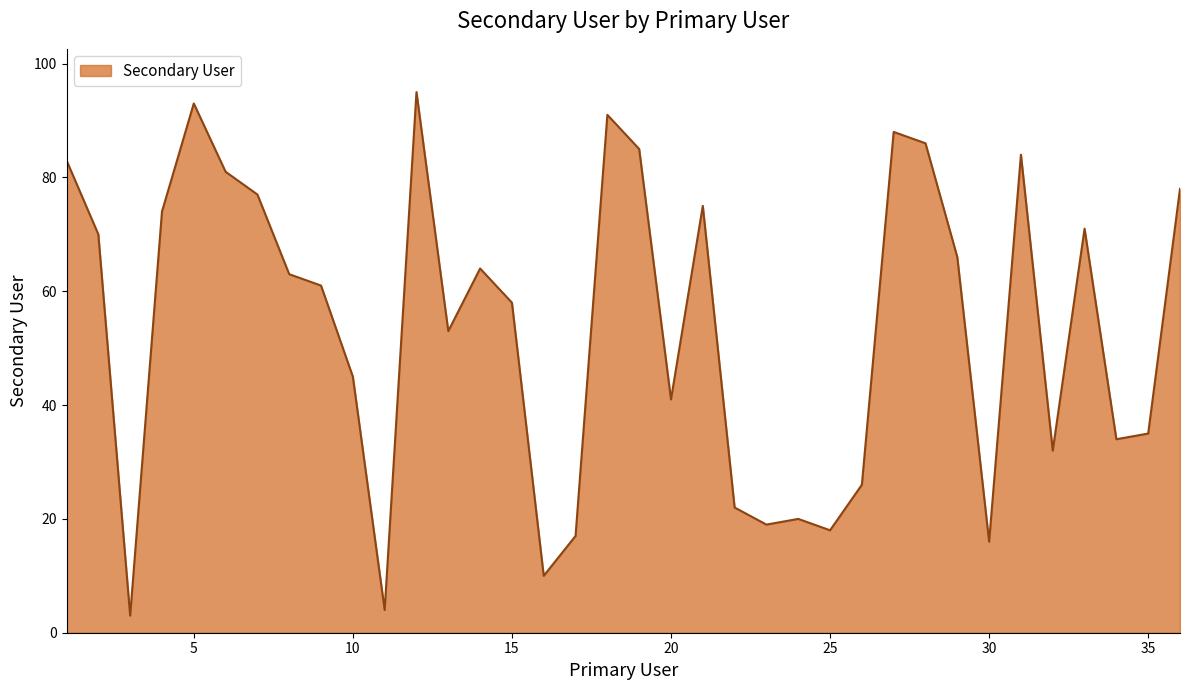

What is the smallest value displayed?

3